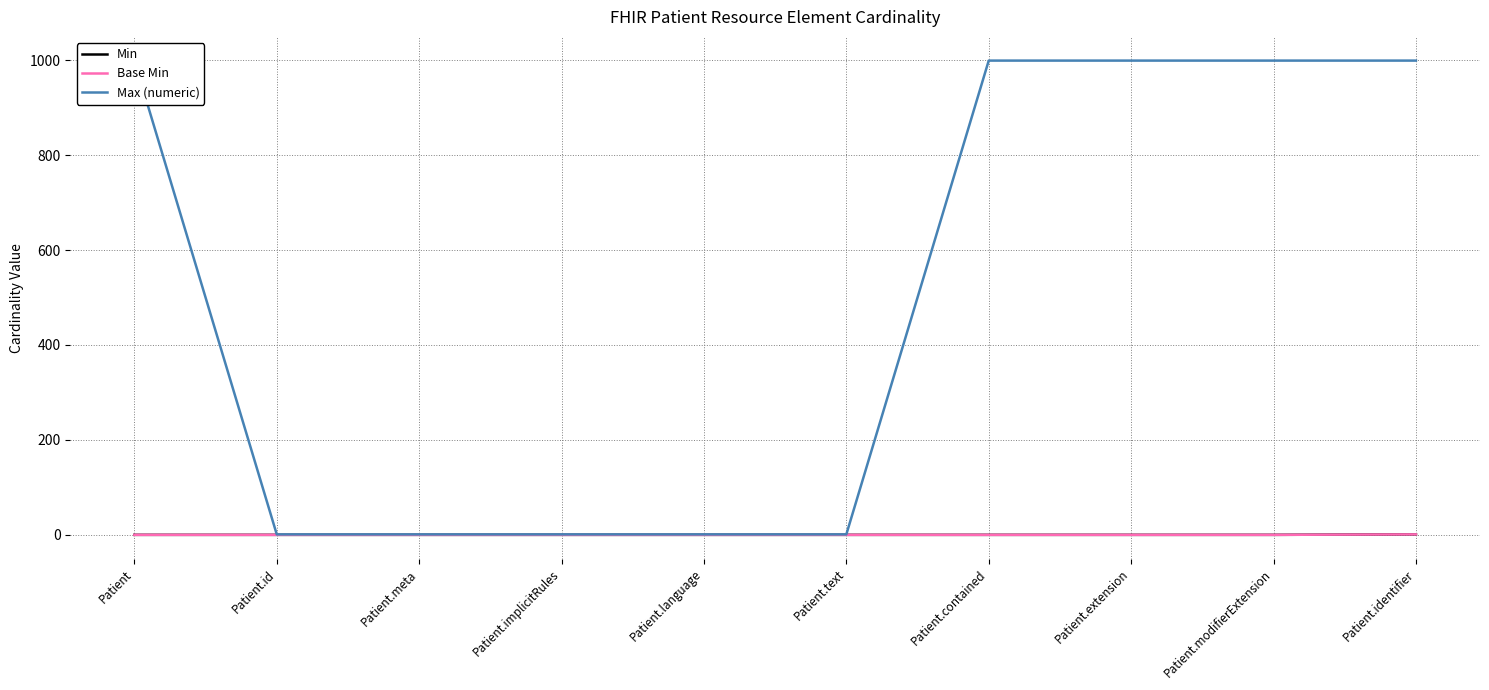

True or false: Base Min and Min cross at least once.

False